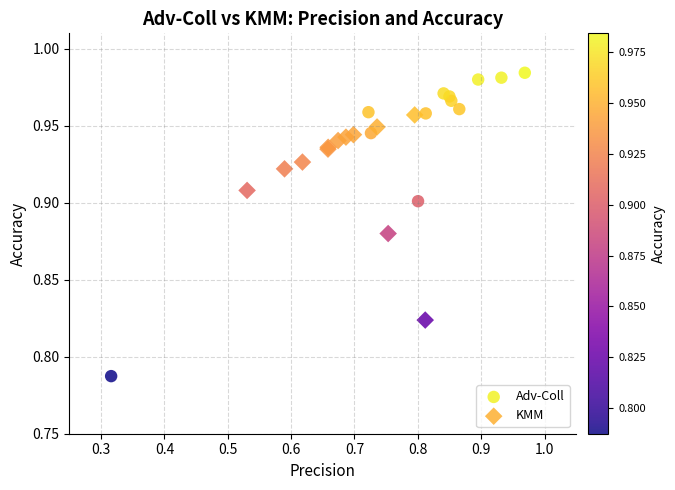

Which series reaches the minimum Y coordinate?

Adv-Coll